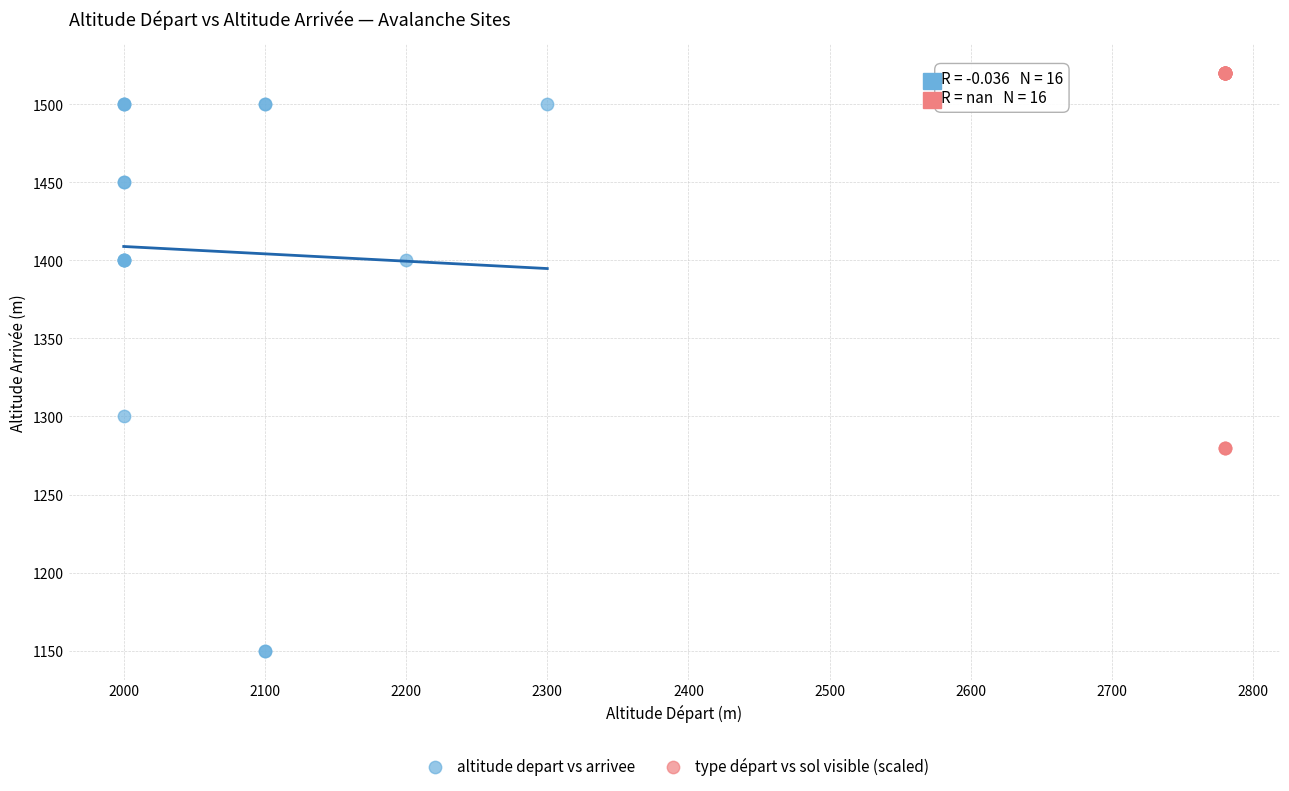

What are all the series names shown in the legend?

altitude depart vs arrivee, type départ vs sol visible (scaled)